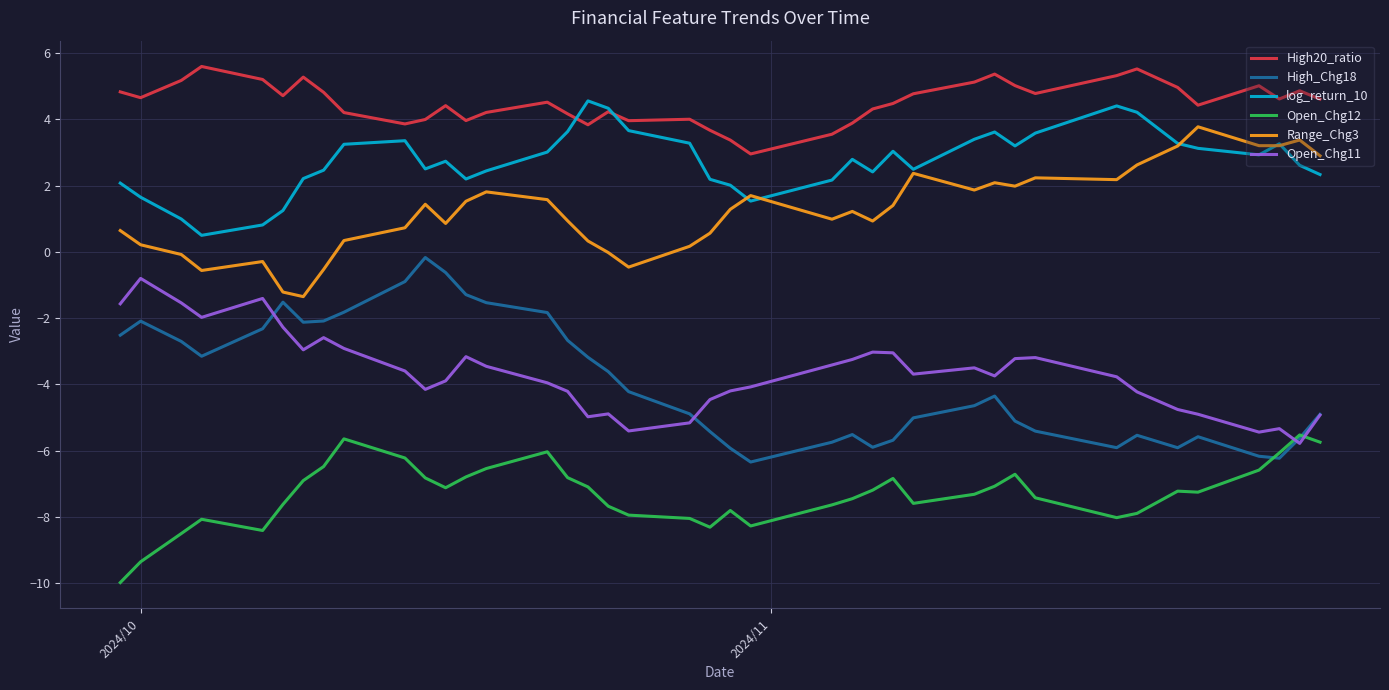

Which series has the largest total across all categories?

High20_ratio